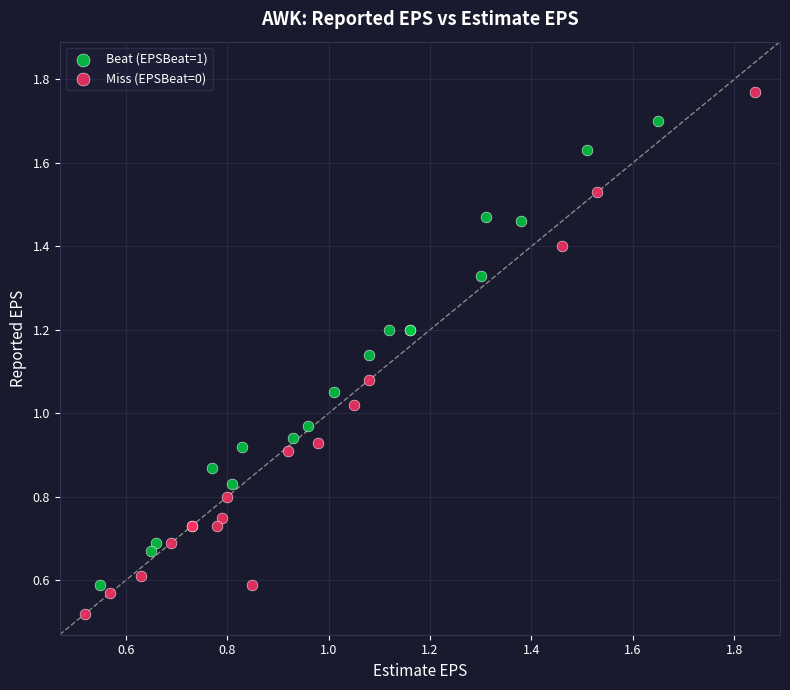

Which series has the widest spread of Y values?

Miss (EPSBeat=0)